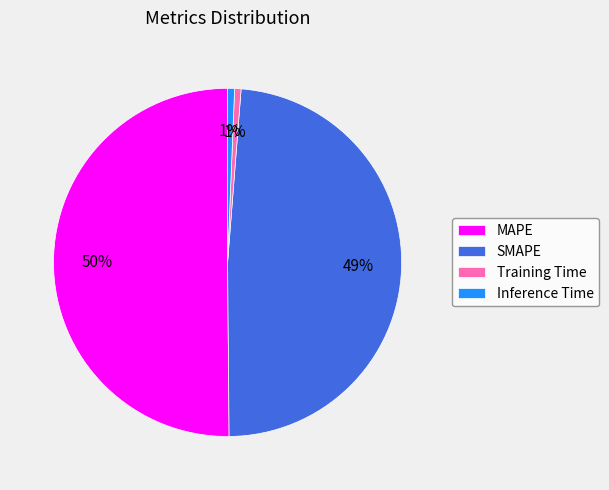

To the nearest percent, what percentage of the pie is Training Time?

1%